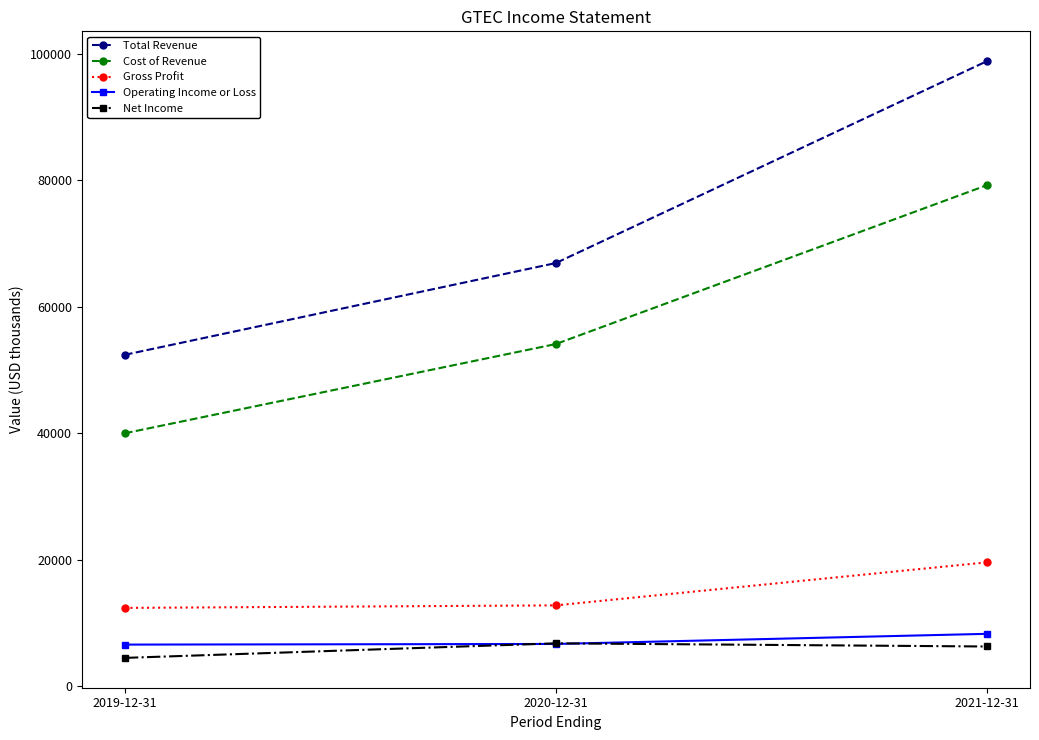

What is the label of the 2nd point from the left?

2020-12-31